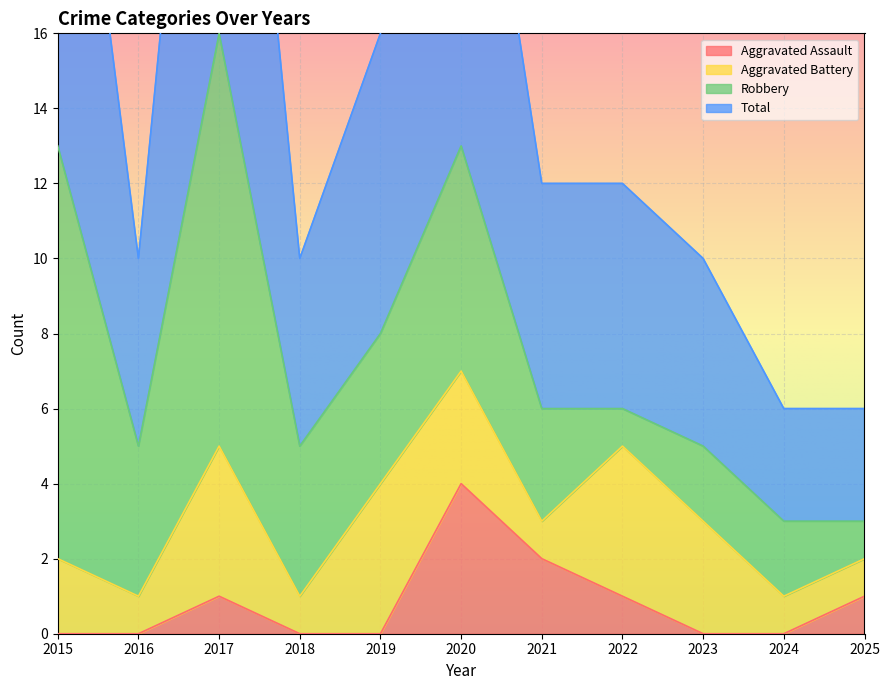

Is it true that Aggravated Assault equals 0 at 2024?

True